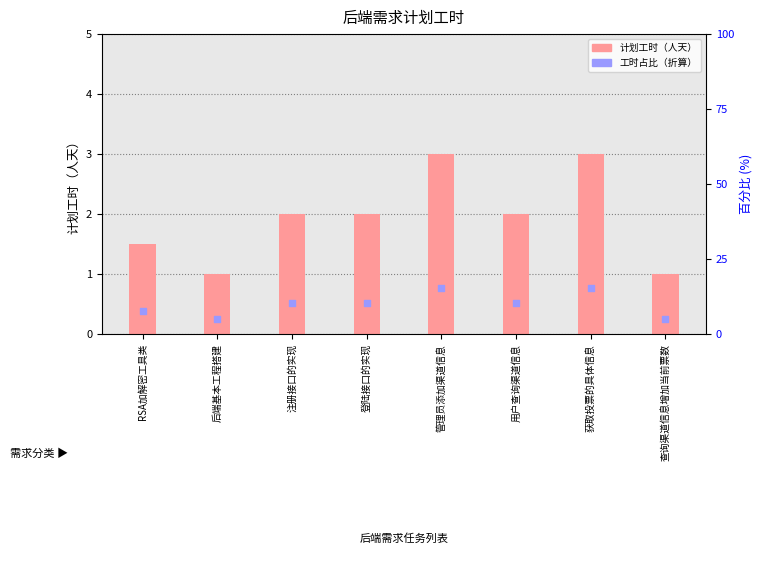

Is the value of 计划工时（人天） at 登陆接口的实现 greater than the value of 工时占比（折算） at RSA加解密工具类?

Yes